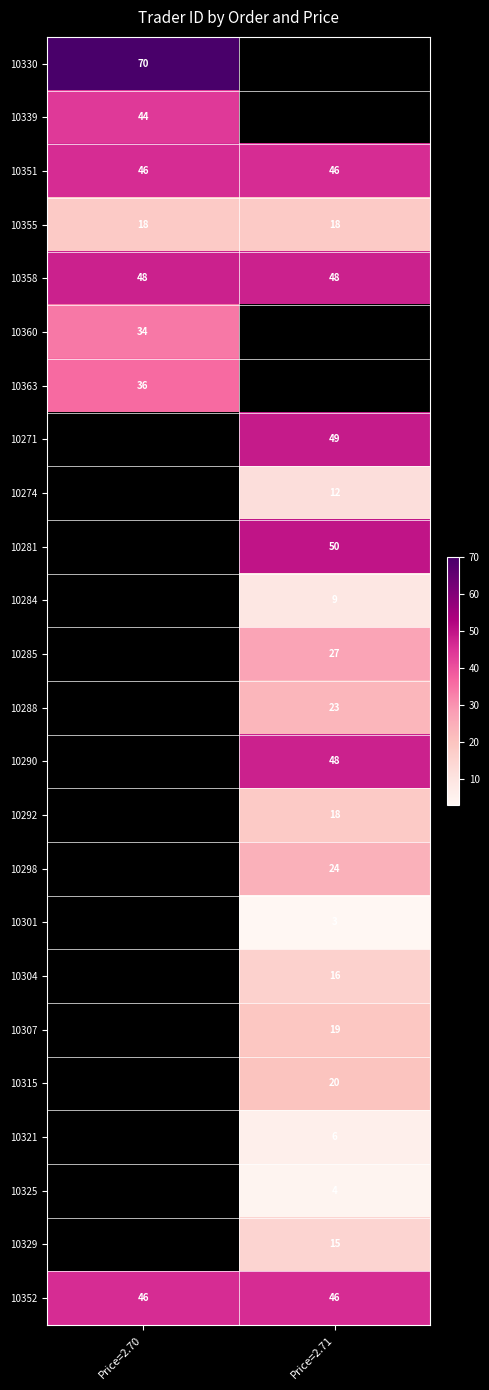

At how many categories does at least one series exceed 34?

2